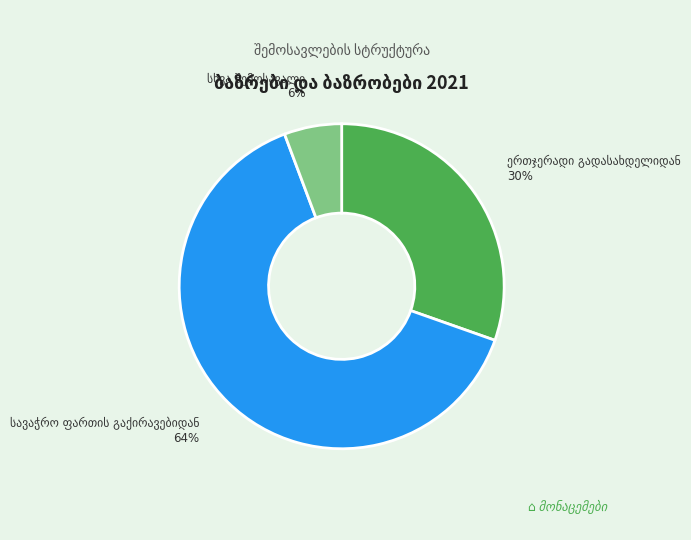

To the nearest percent, what is the difference between the largest and smallest slice percentages?

58%